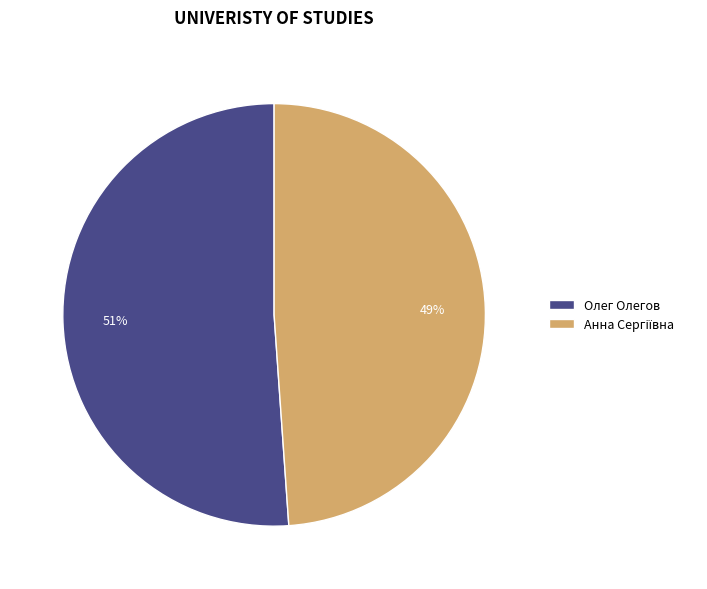

To the nearest percent, what is the difference between the largest and smallest slice percentages?

2%